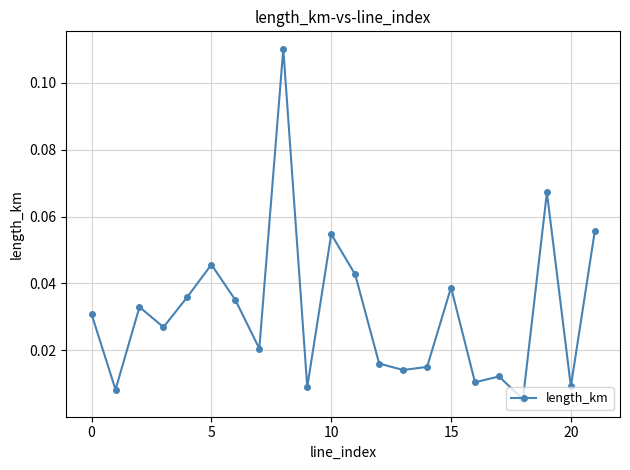

True or false: the data has more than 2 interior local peaks.

True